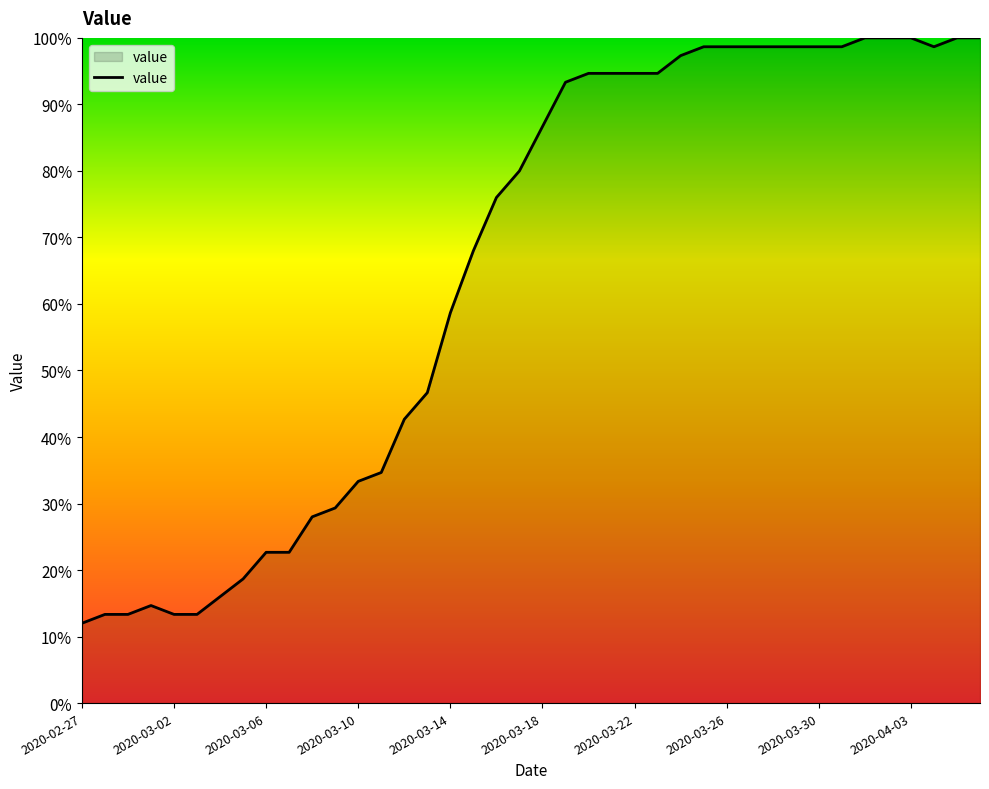

What is the average value?

65.1